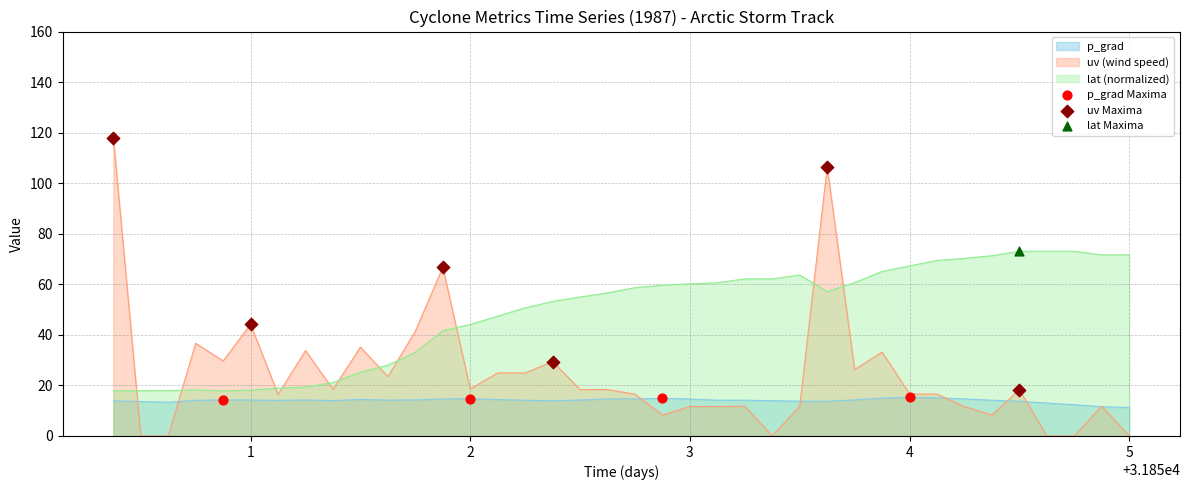

Which series has the largest total across all categories?

lat (normalized)